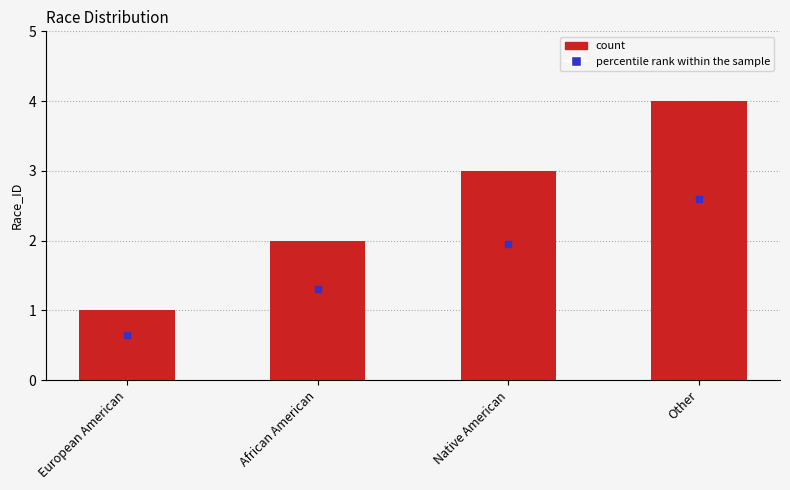

Is it true that the value at African American is 2?

True